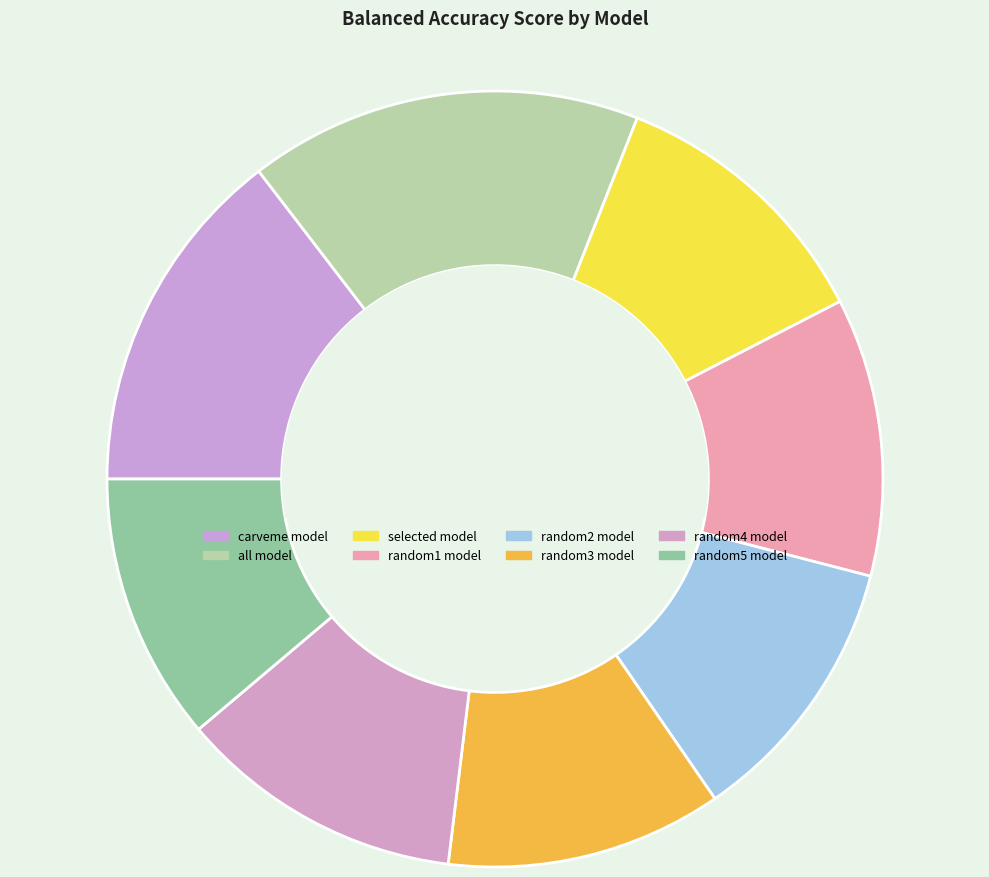

What portion of the pie excludes selected model?

88.5%